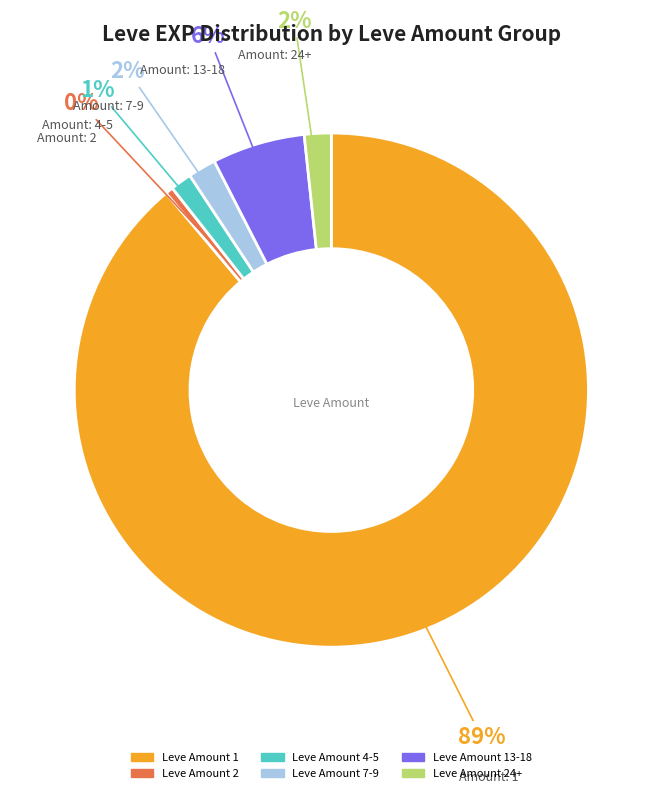

To the nearest percent, what is the average slice percentage?

17%